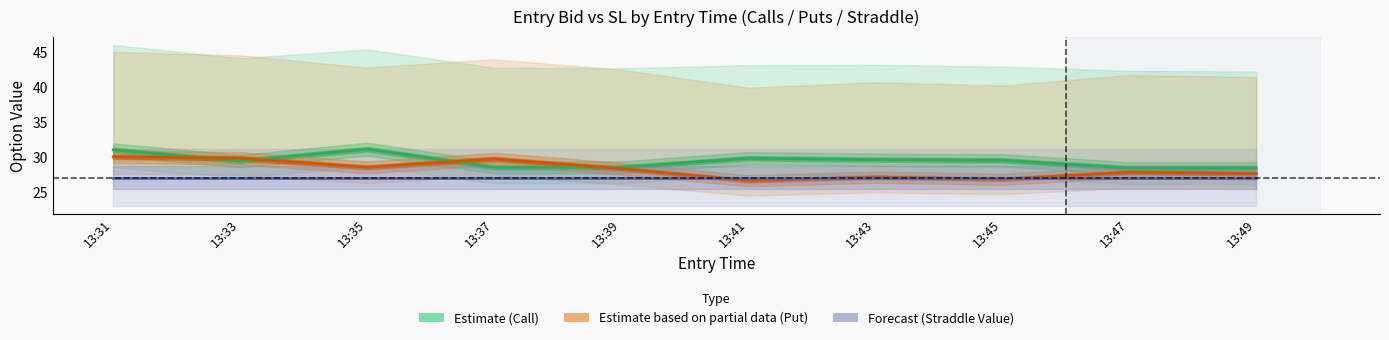

Rank the series by their average value, from highest to lowest.

Call (Estimate), Put (Estimate based on partial data), Straddle Value (Forecast)